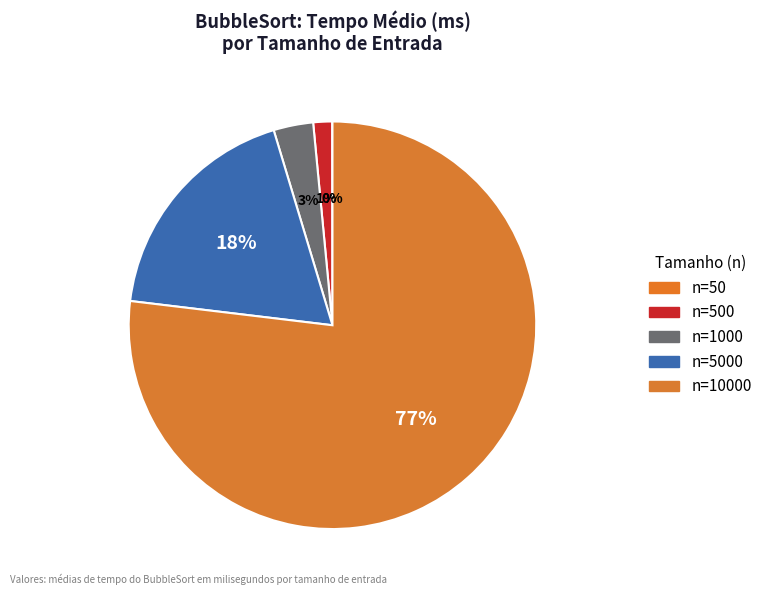

To the nearest percent, what is the difference between the largest and smallest slice percentages?

77%